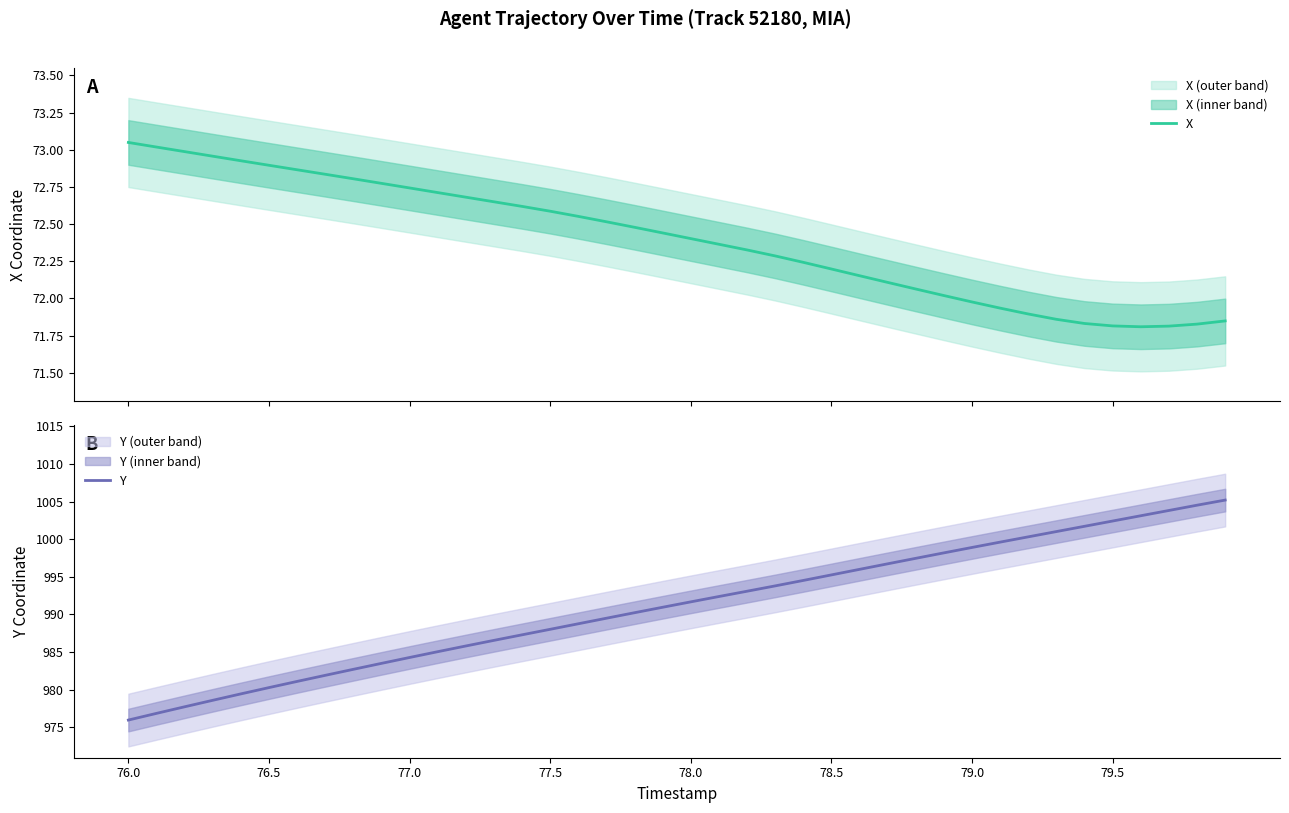

At how many categories does at least one series exceed 606?

40